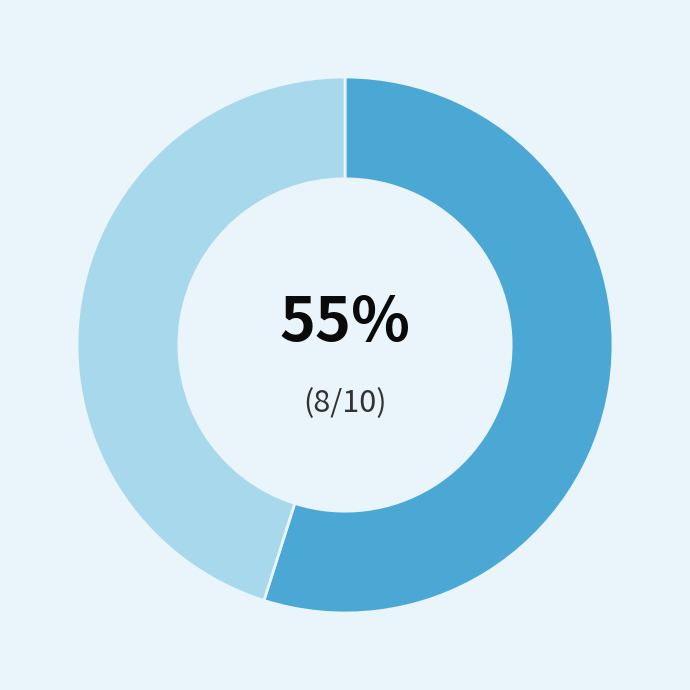

Is there a majority slice in this chart?

Yes